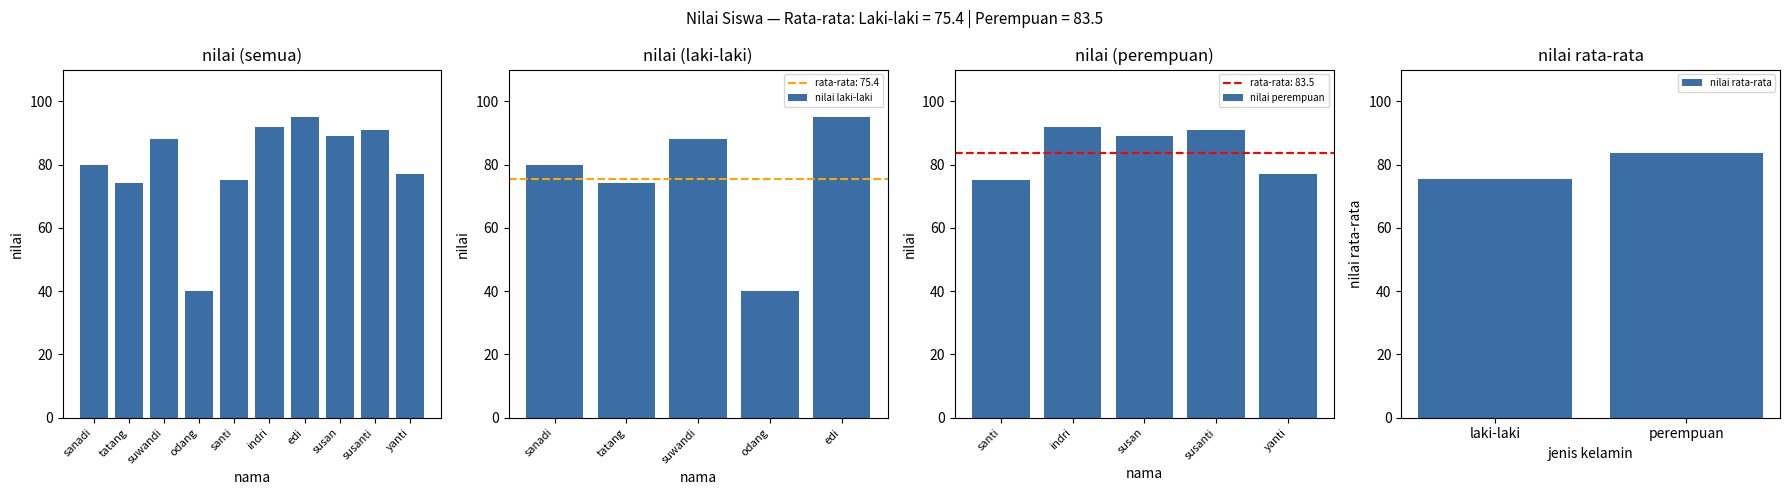

Reading left to right, list all the values displayed in this chart.

80	74	88	40	75	92	95	89	91	77